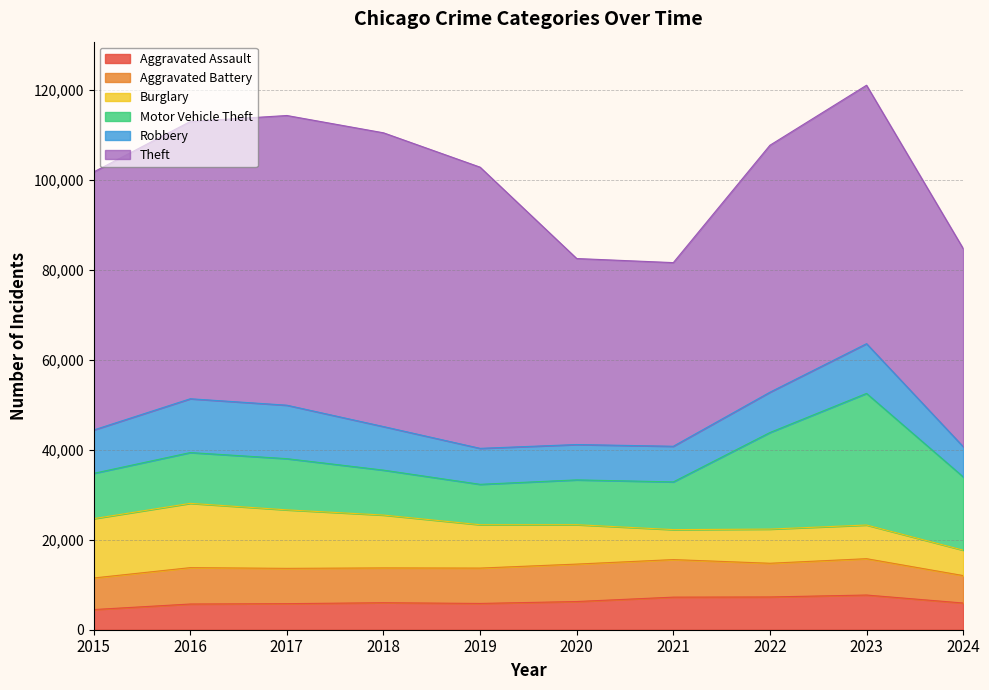

Does the chart display data point markers on the line(s)?

No